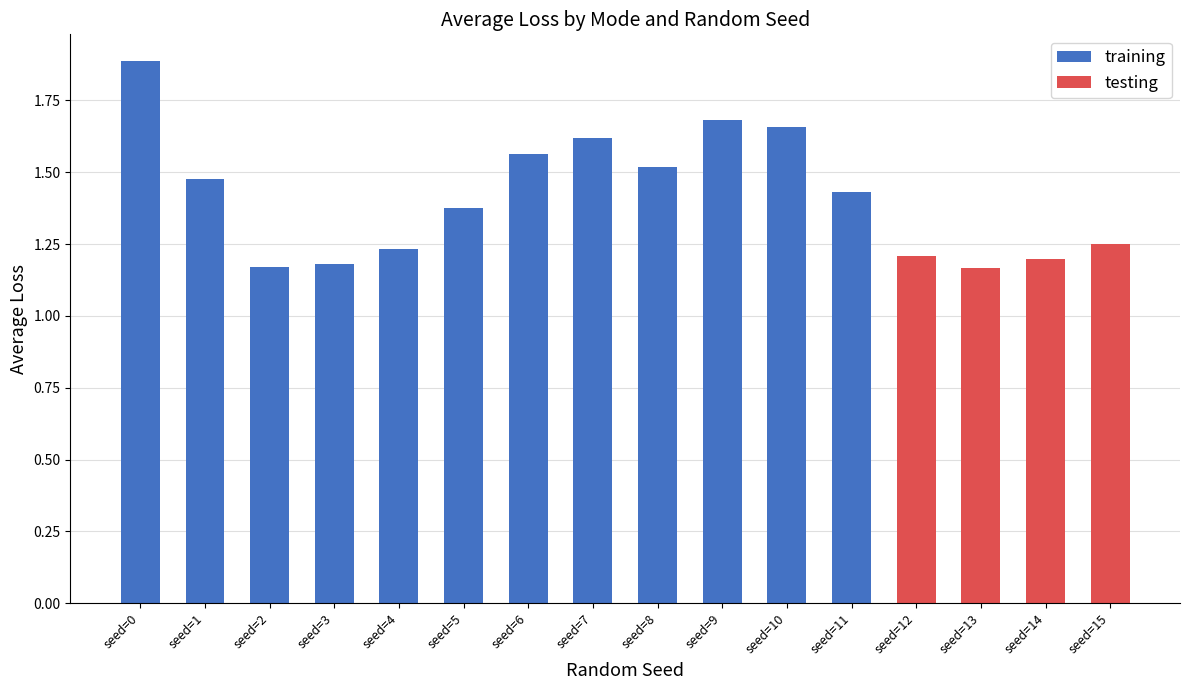

True or false: testing has a value of 2.1 at seed=5.

False